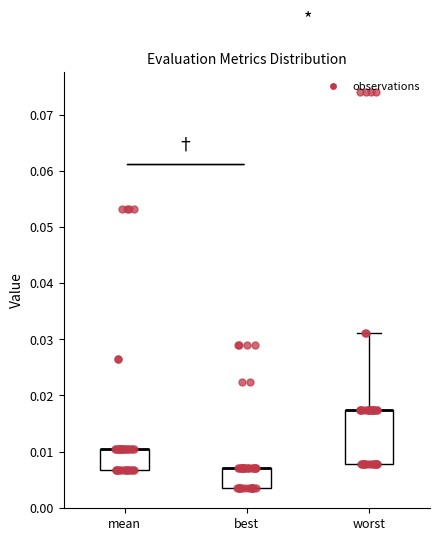

Reading left to right, transcribe this box plot: for each box, give where its median line is, the range the box spans, and where its two whiskers end, as read against the y-axis. The values are not printed on the chart, so give them approximately, as read against the axis.

mean: median 0.010 (drawn on the box's upper edge), box 0.007 to 0.010, whiskers 0.007 to 0.010
best: median 0.007 (drawn on the box's upper edge), box 0.003 to 0.007, whiskers 0.003 to 0.007
worst: median 0.017 (drawn on the box's upper edge), box 0.008 to 0.017, whiskers 0.008 to 0.031